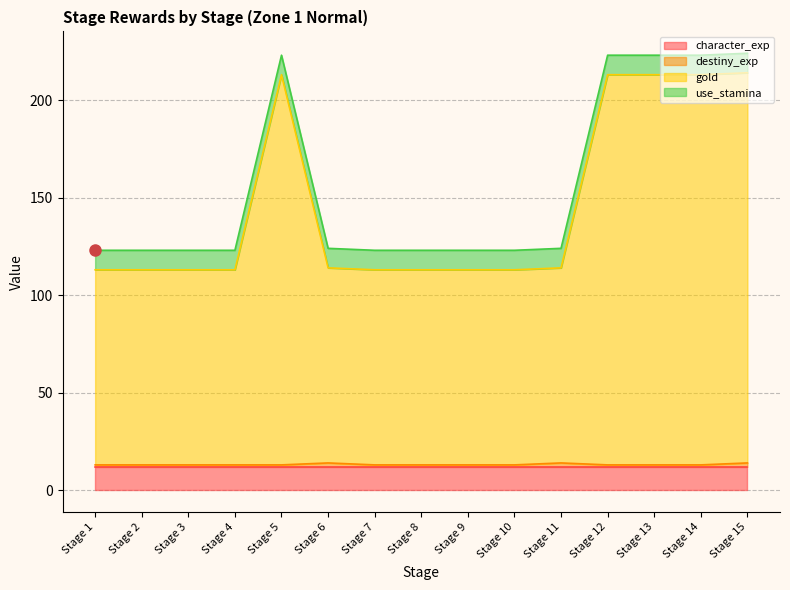

In gold, how many points are higher than both neighbors (excluding endpoints)?

1